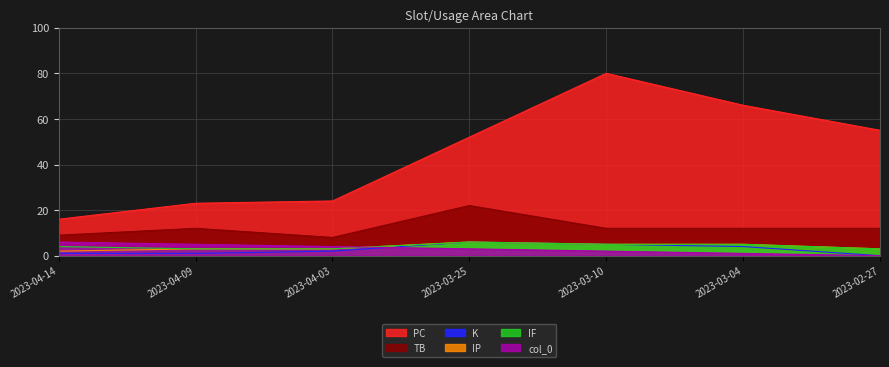

True or false: IF and IP intersect in this chart.

False